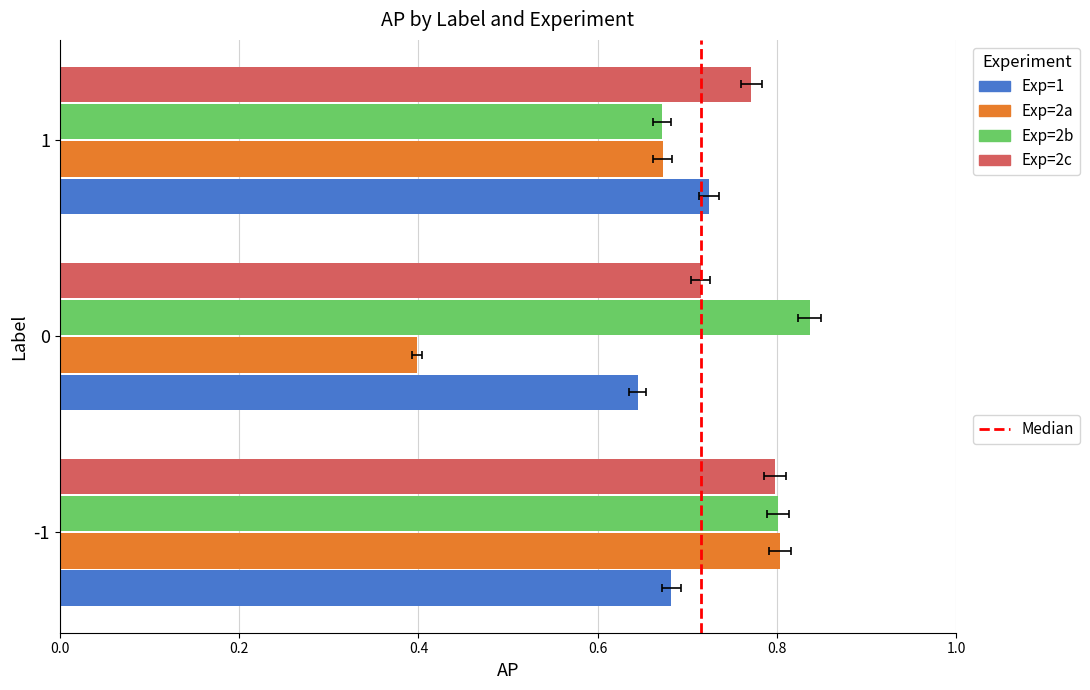

What is the value of the Exp=2c bar at the 3rd from the left?

0.8